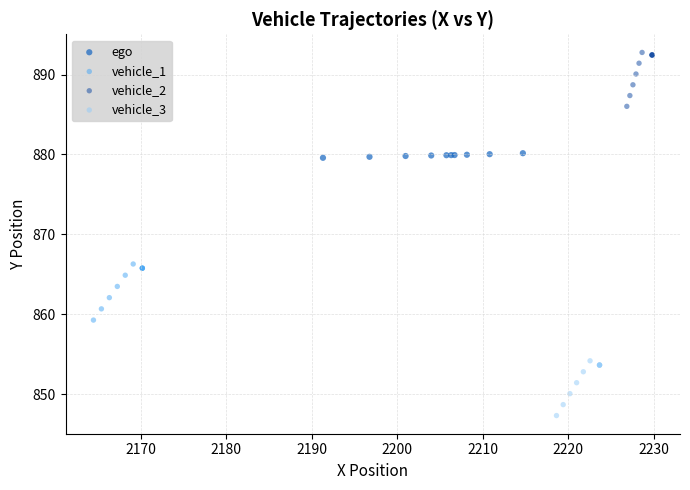

Which series reaches the minimum Y coordinate?

vehicle_3